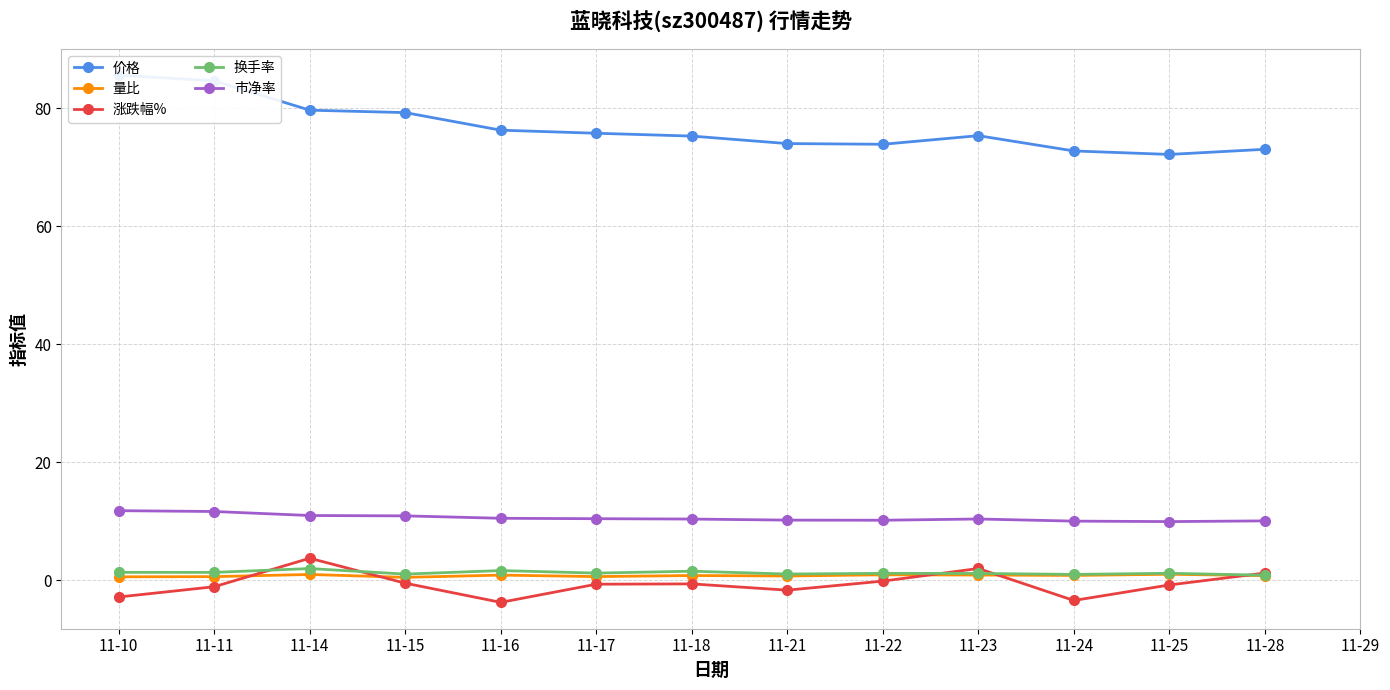

At which label is 市净率 closest to 10?

11-24